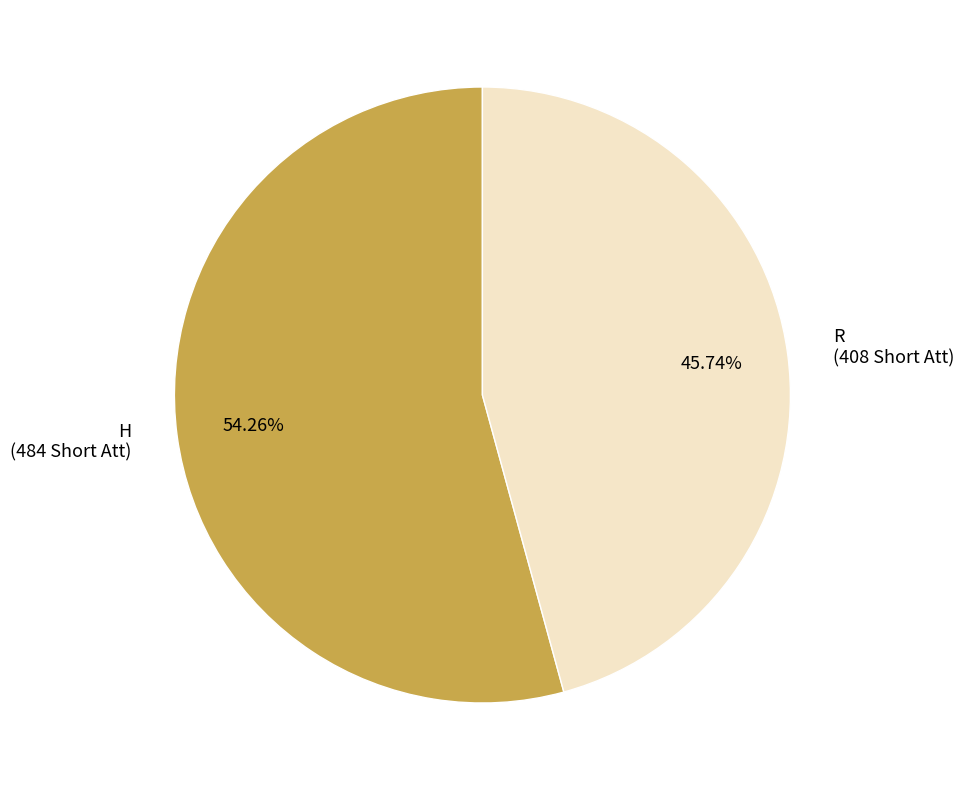

Between H and R, which is larger?

H